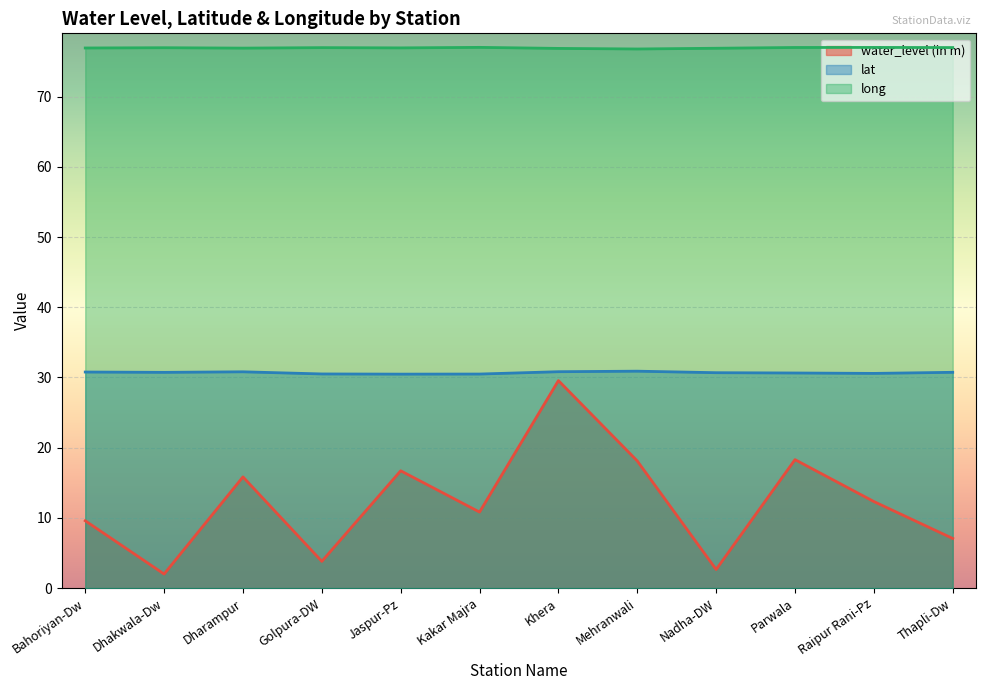

List the series in order of their peak value, lowest first.

water_level (in m), lat, long